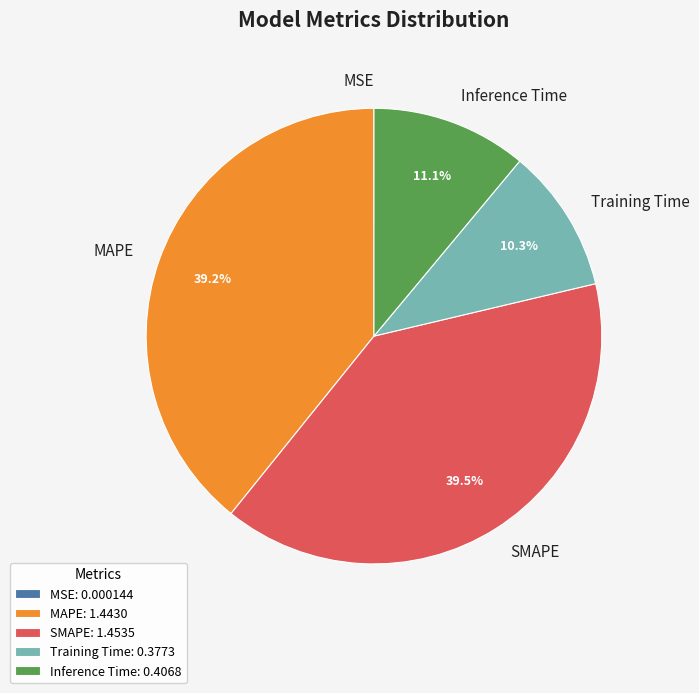

What percentage is NOT represented by Inference Time?

88.9%